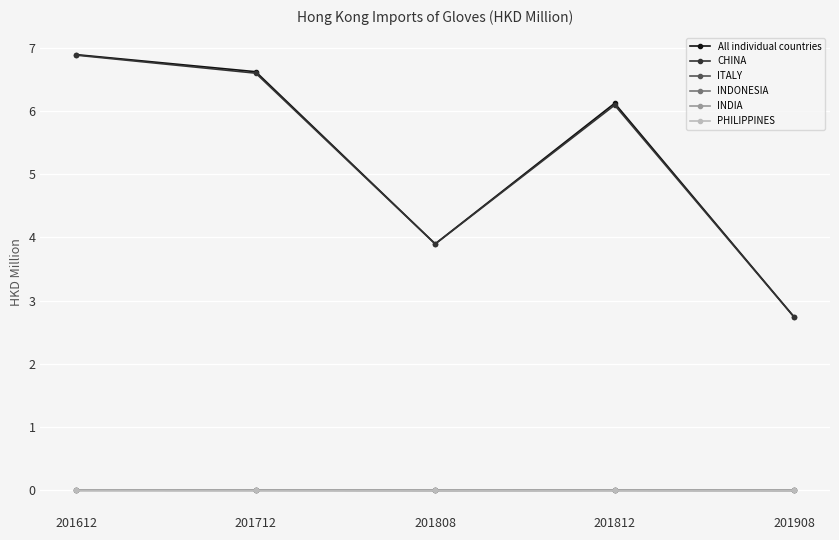

Between 201812 and 201612, which is larger?

201612